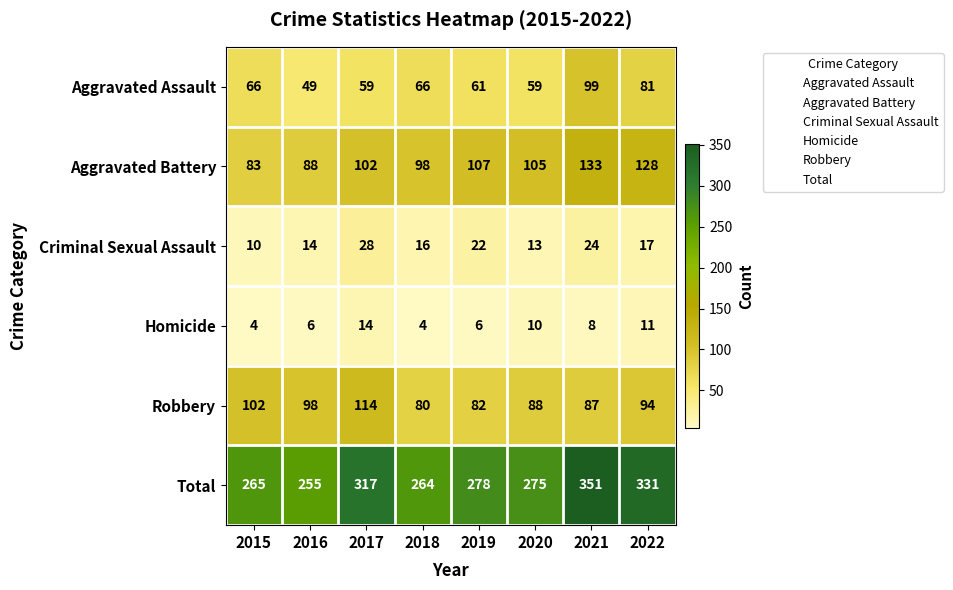

How many categories are shown in the chart?

8